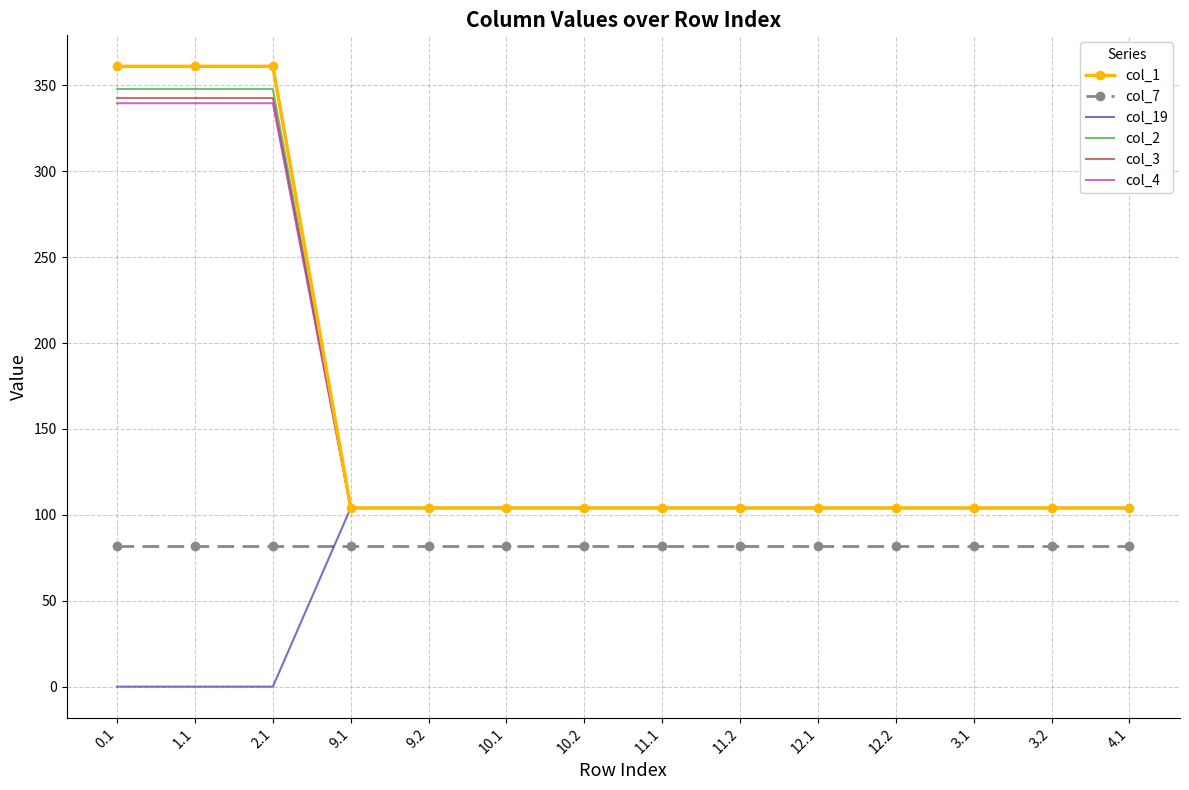

What is the greatest value displayed?

361.1